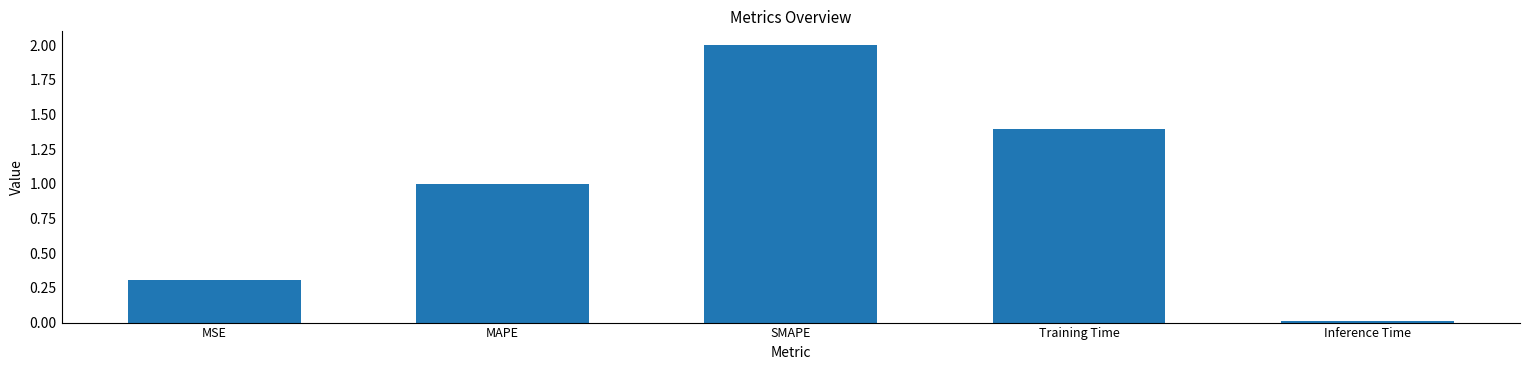

True or false: the data shows 1.0 at MAPE.

True